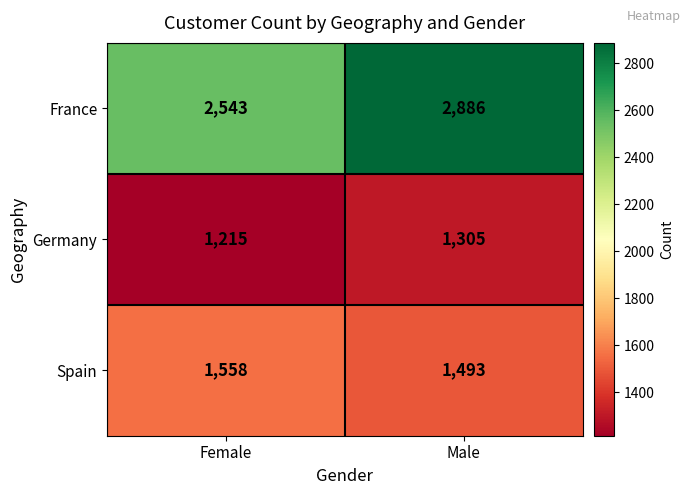

Read the Spain value at Male.

1493